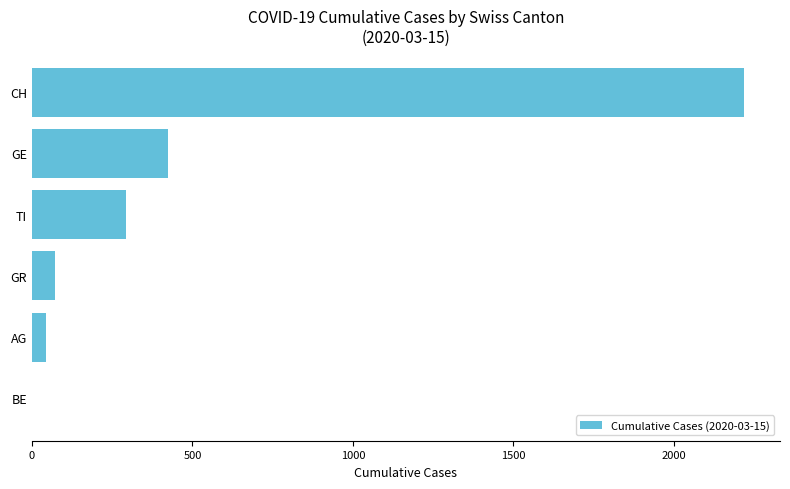

What is the ratio of the value at CH to the value at GE?

5.2